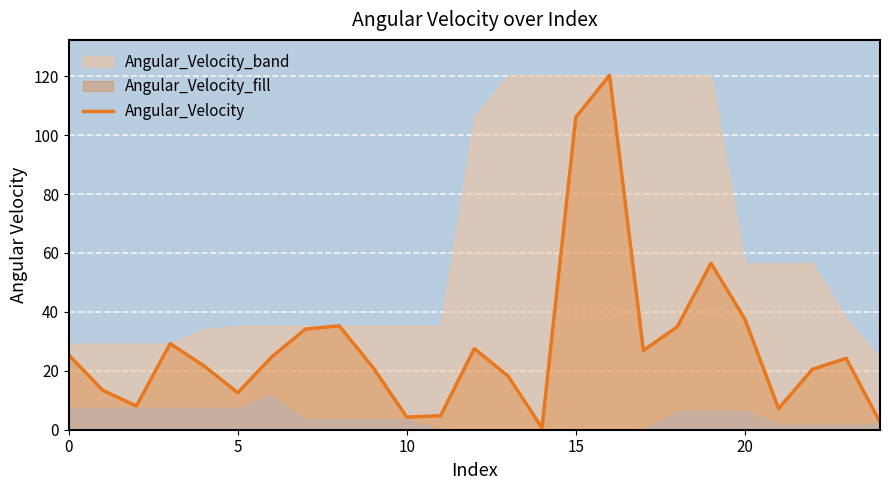

True or false: Angular_Velocity has a value of 37.6 at 20.

True